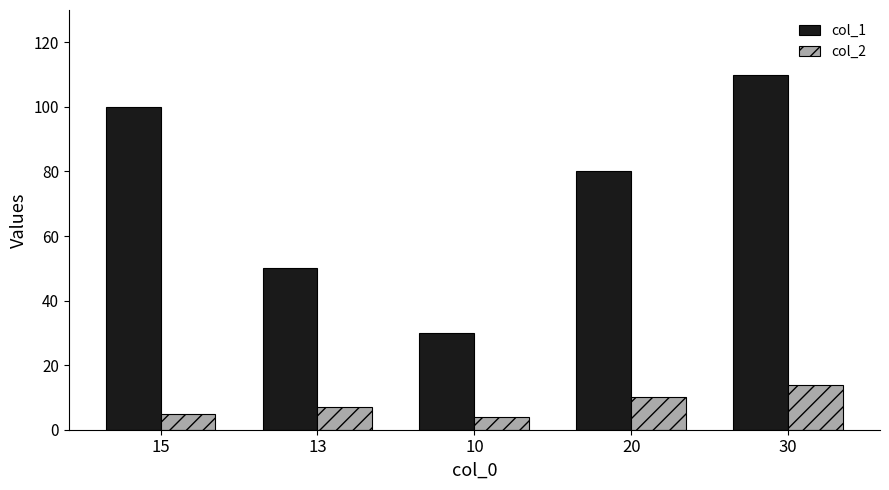

Are the bars grouped side by side (vs. stacked)?

Yes